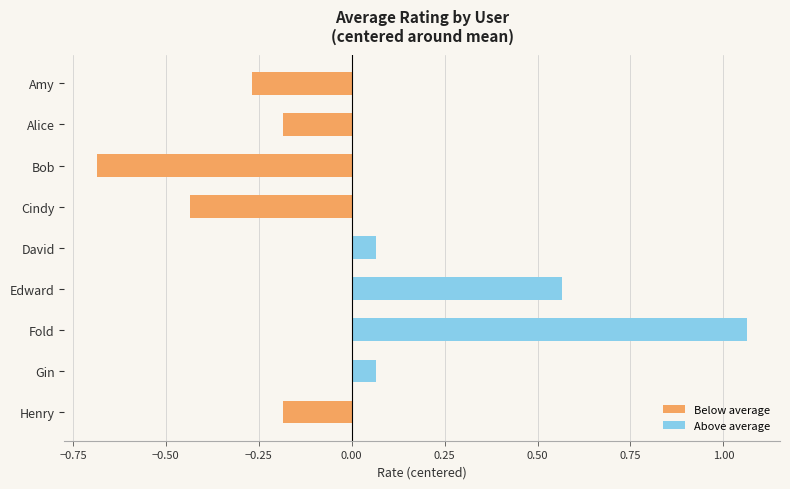

Which label corresponds to the largest value in the chart?

Fold